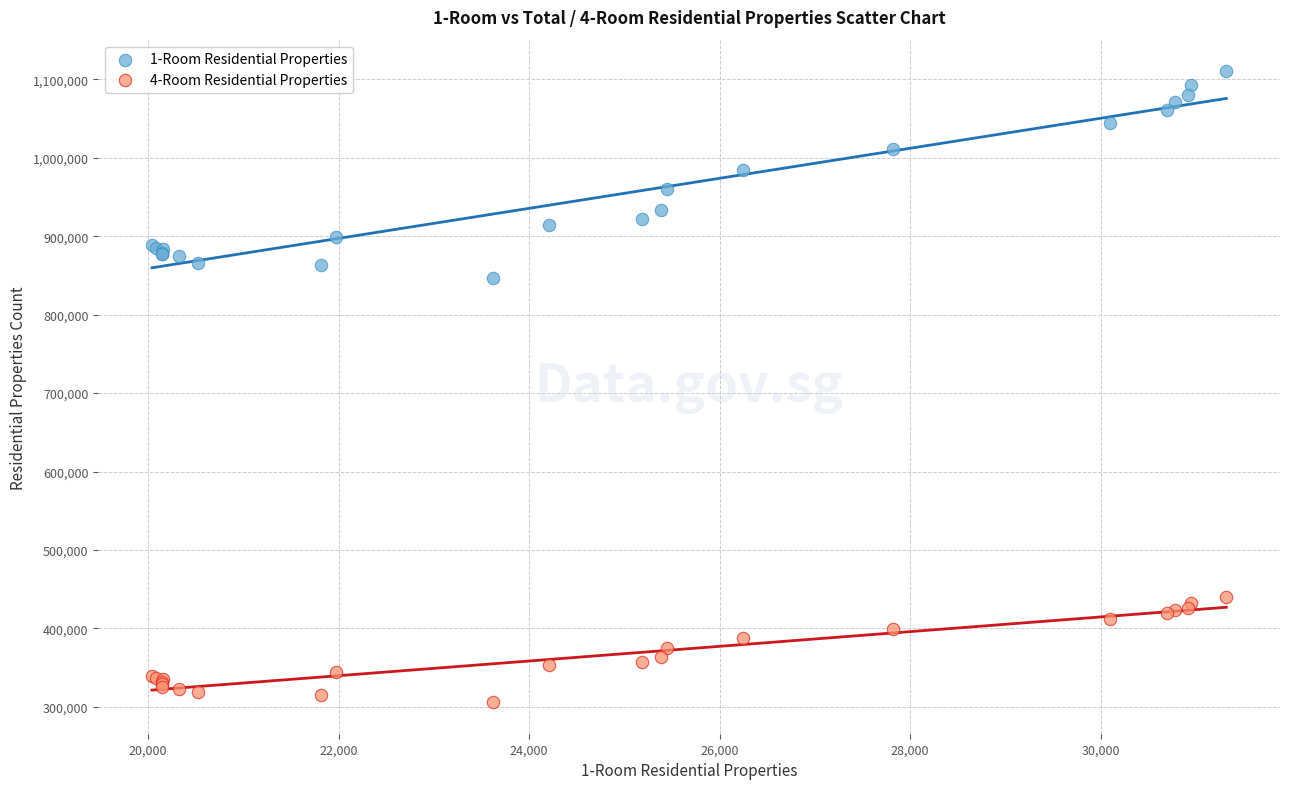

Which series has the largest Y range (max minus min)?

1-Room Residential Properties